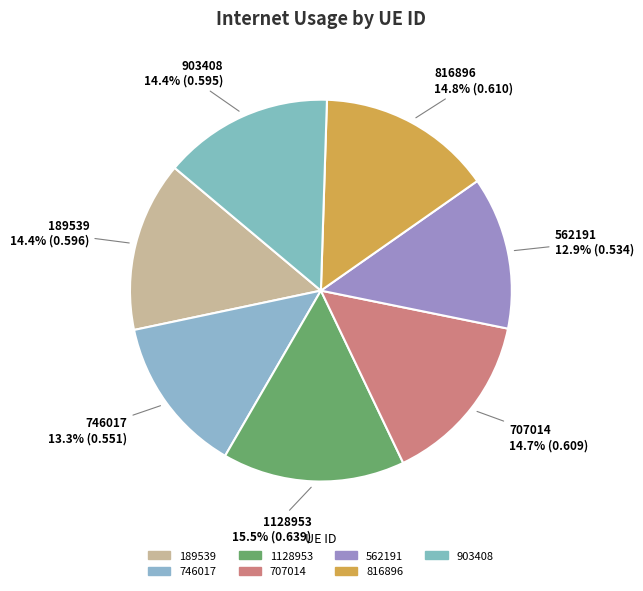

Is there any slice that represents more than half of the pie?

No